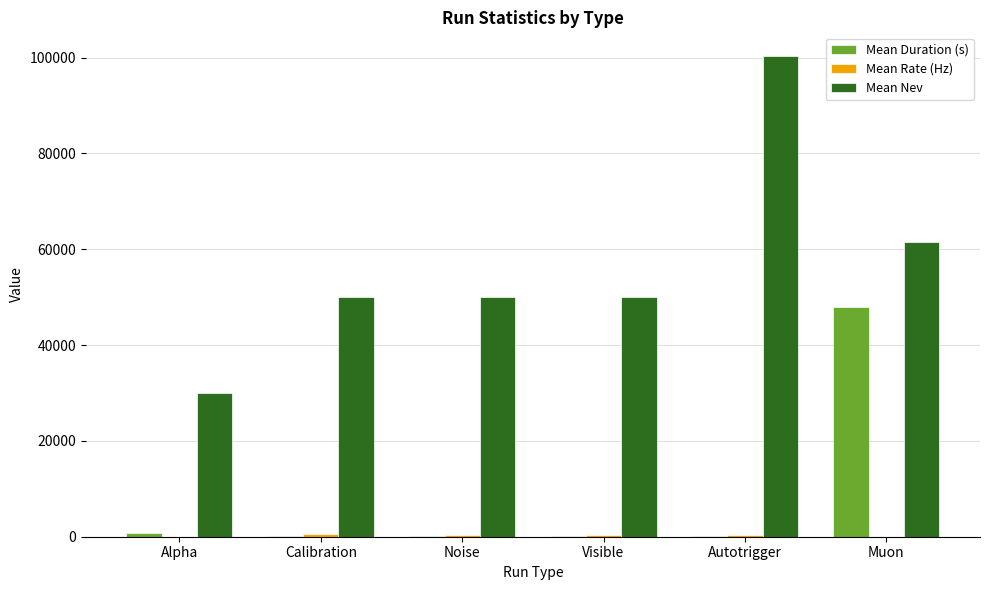

Which series has the largest total across all categories?

Mean Nev